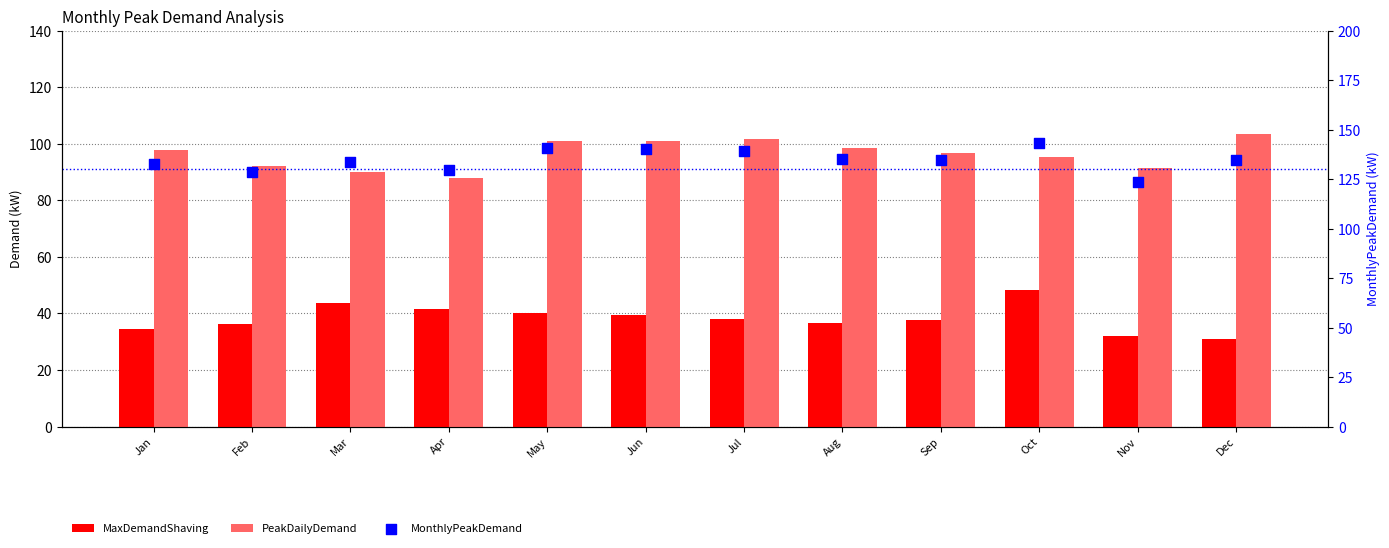

Which series contains the lowest Y value?

MaxDemandShaving